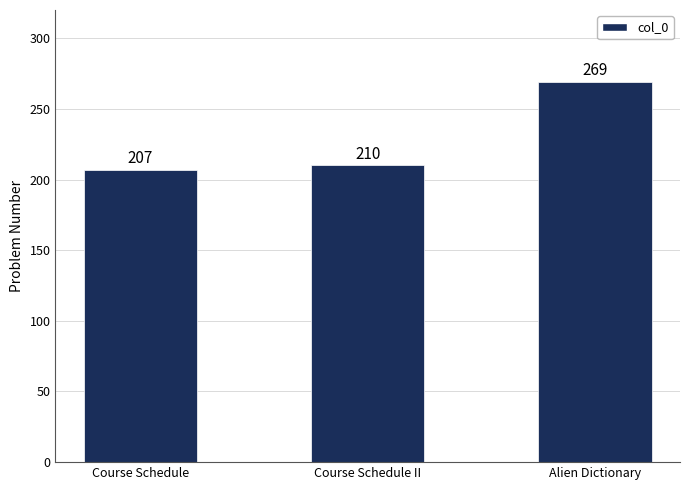

Approximately how many times larger is the value at Course Schedule II compared to Alien Dictionary?

0.8